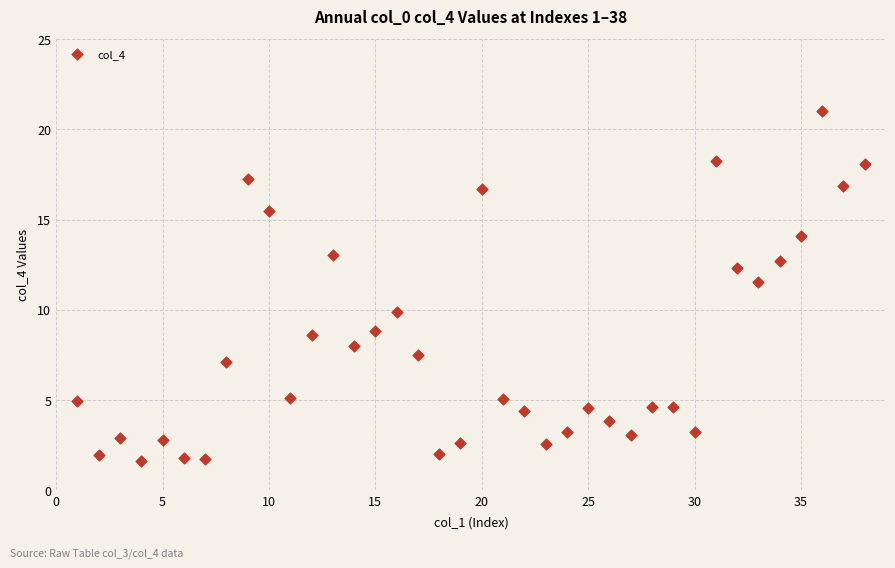

What Y value in the scatter plot is closest to 11?

11.5